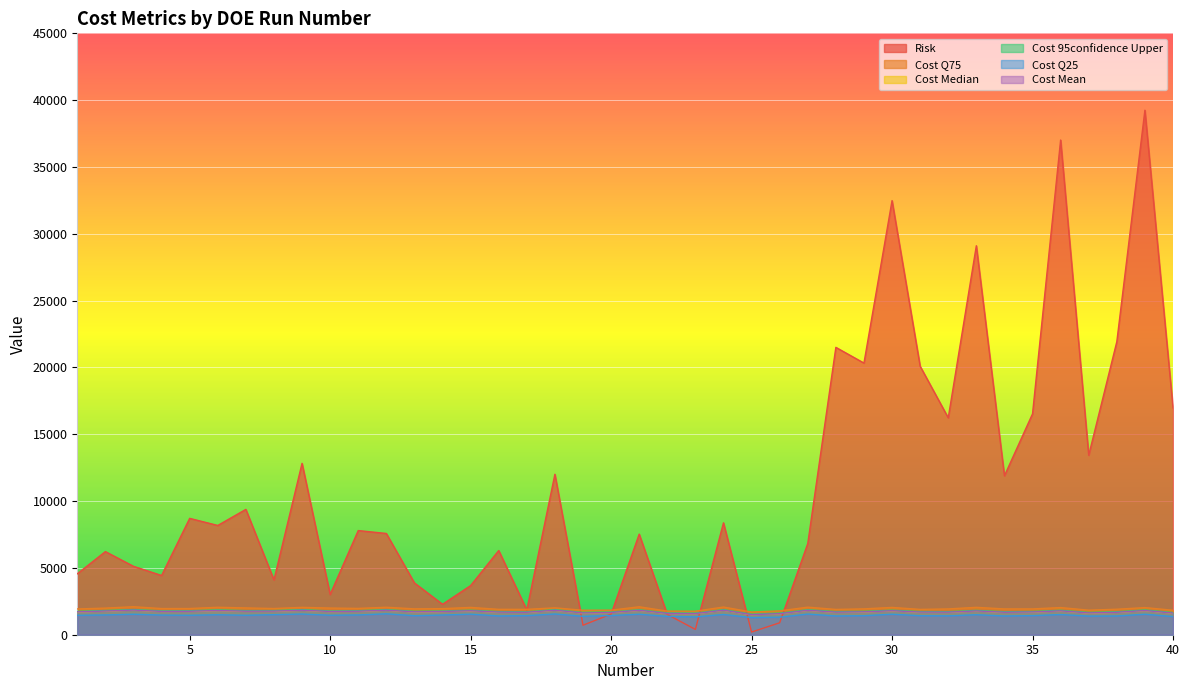

Does the chart display data point markers on the line(s)?

No